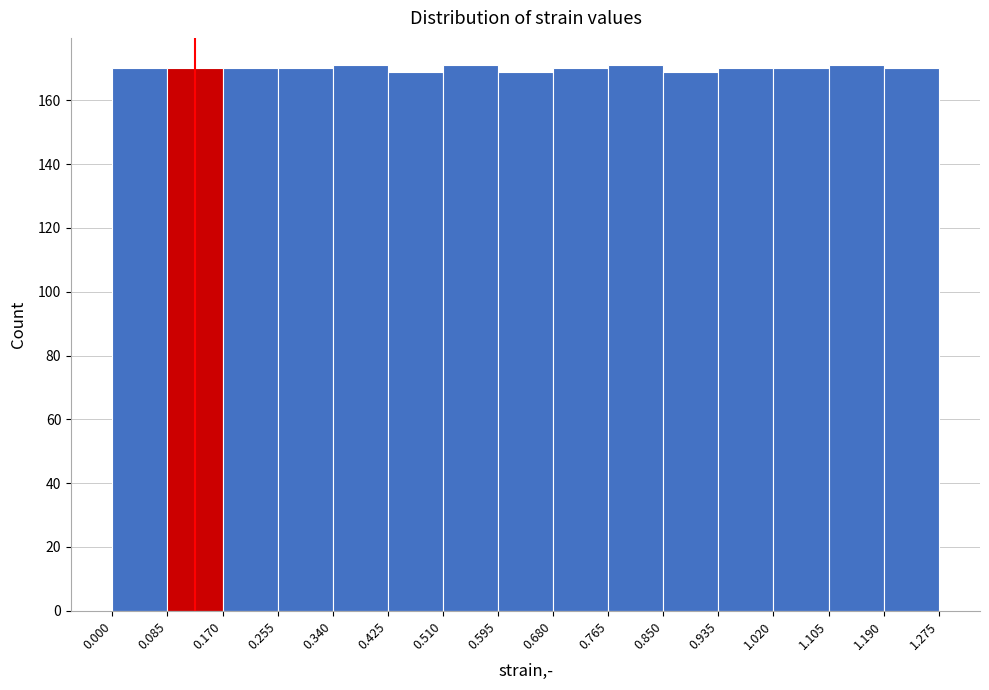

Reading left to right, transcribe this chart: for each bar, give the range it covers on the x-axis and its height. The values are not printed on the chart, so give them approximately, as read against the axis.

0.000 to 0.085: 170
0.085 to 0.170: 170
0.170 to 0.255: 170
0.255 to 0.340: 170
0.340 to 0.425: 172
0.425 to 0.510: 170
0.510 to 0.595: 172
0.595 to 0.680: 170
0.680 to 0.765: 170
0.765 to 0.850: 172
0.850 to 0.935: 170
0.935 to 1.020: 170
1.020 to 1.105: 170
1.105 to 1.190: 172
1.190 to 1.275: 170